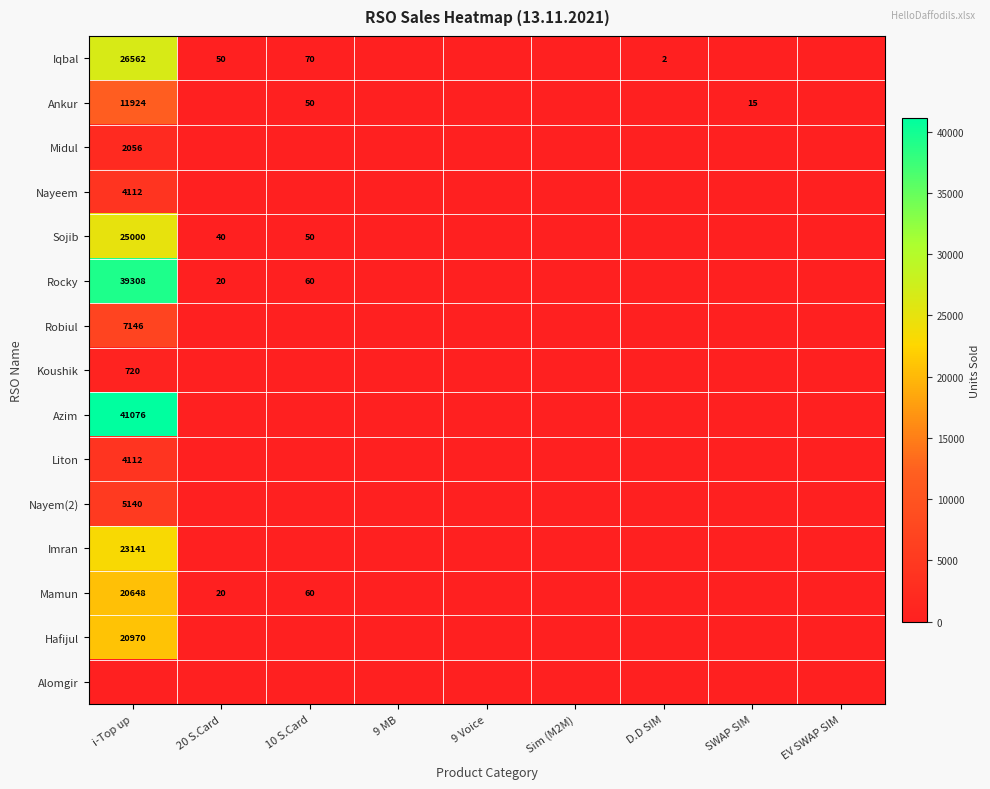

The value of Sojib at 10 S.Card is 50. True or false?

True